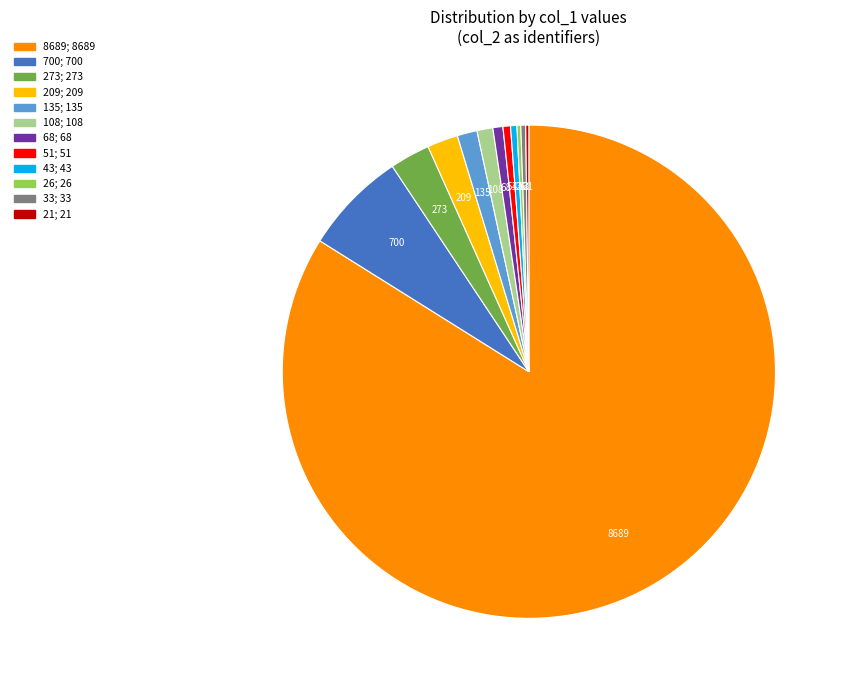

Is the sum of 68 and 51 greater than half?

No